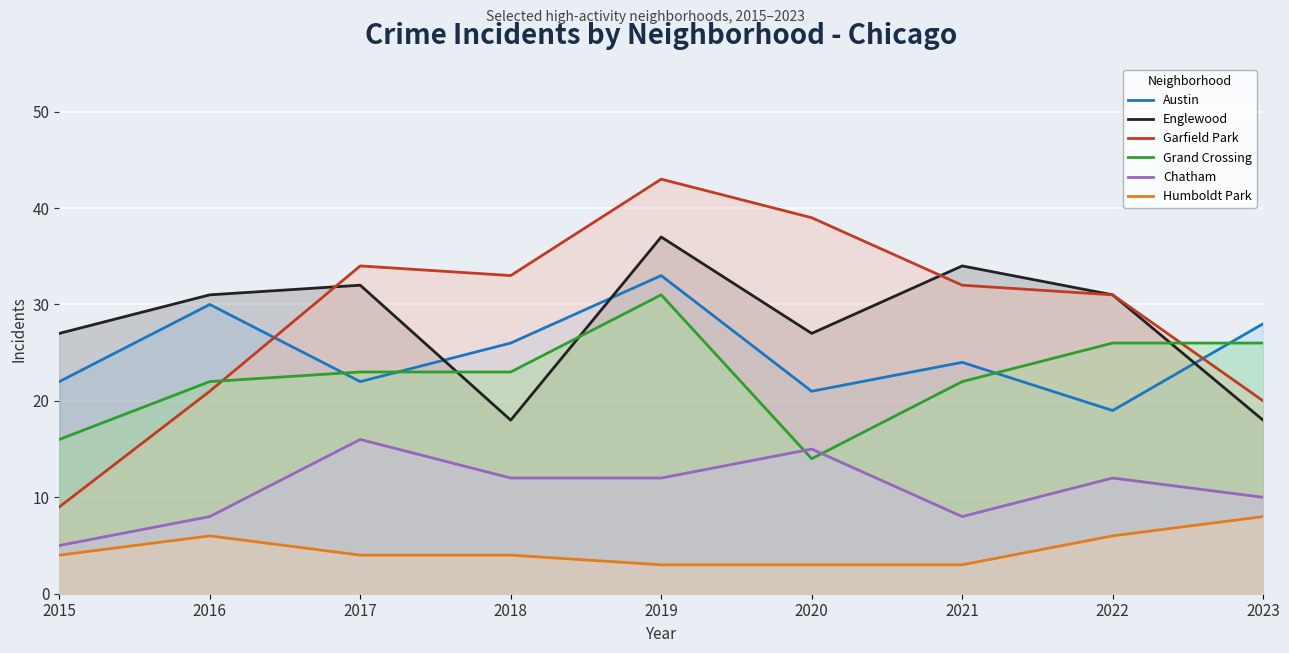

Between 2020 and 2016, which is larger?

2016